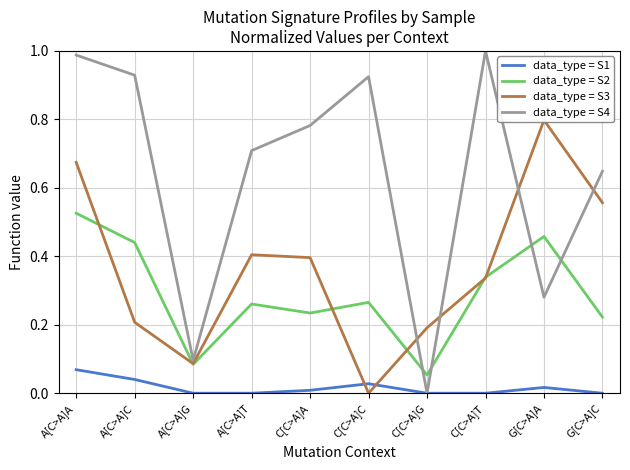

Between A[C>A]C and A[C>A]T, which is larger?

A[C>A]C